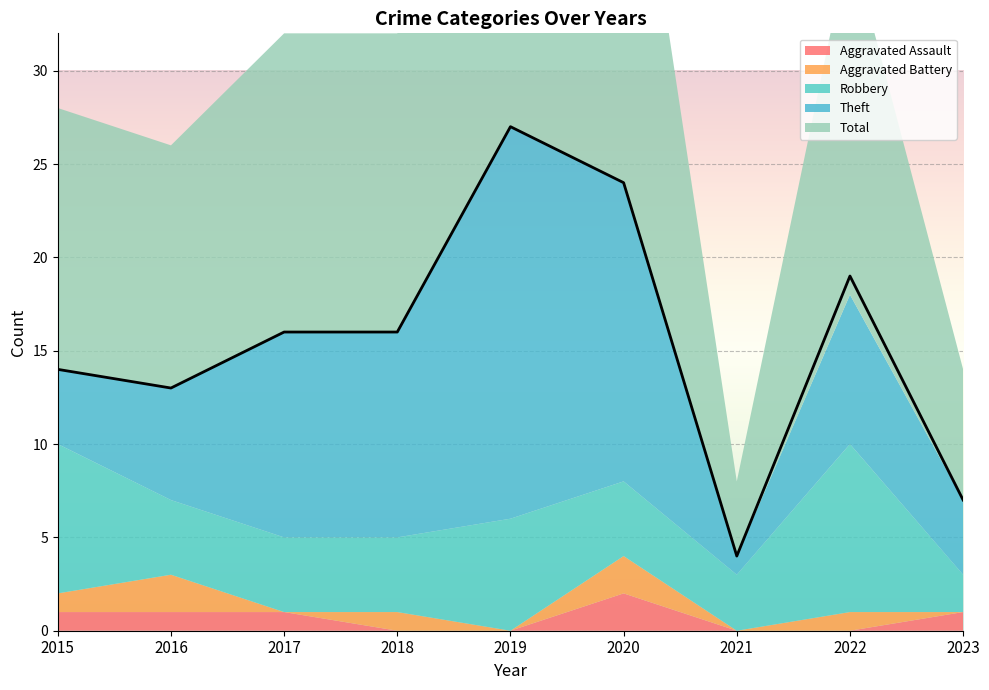

What is the sum of the Robbery values at 2016 and 2019?

10